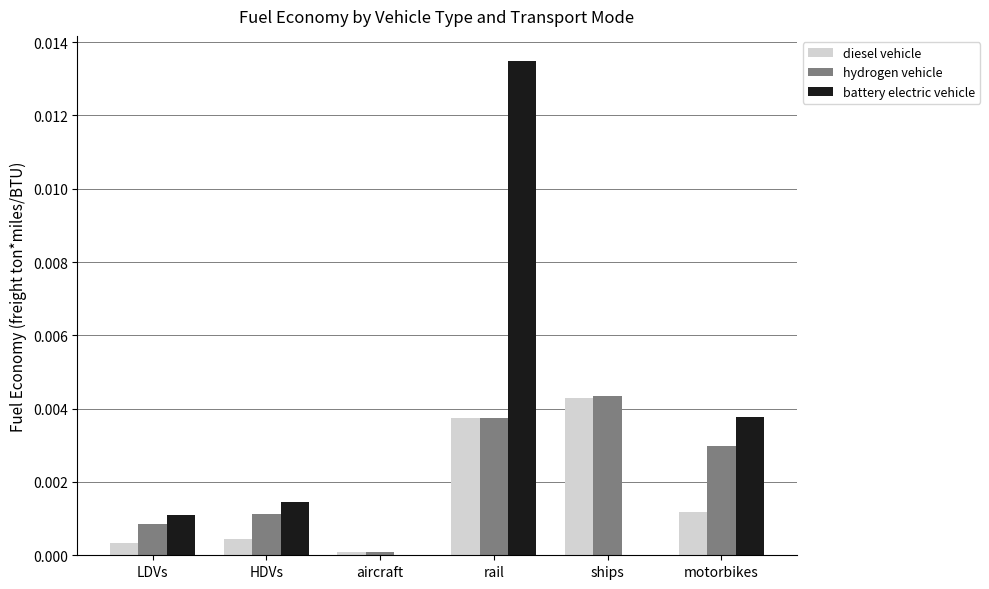

Does the chart contain stacked bars?

No